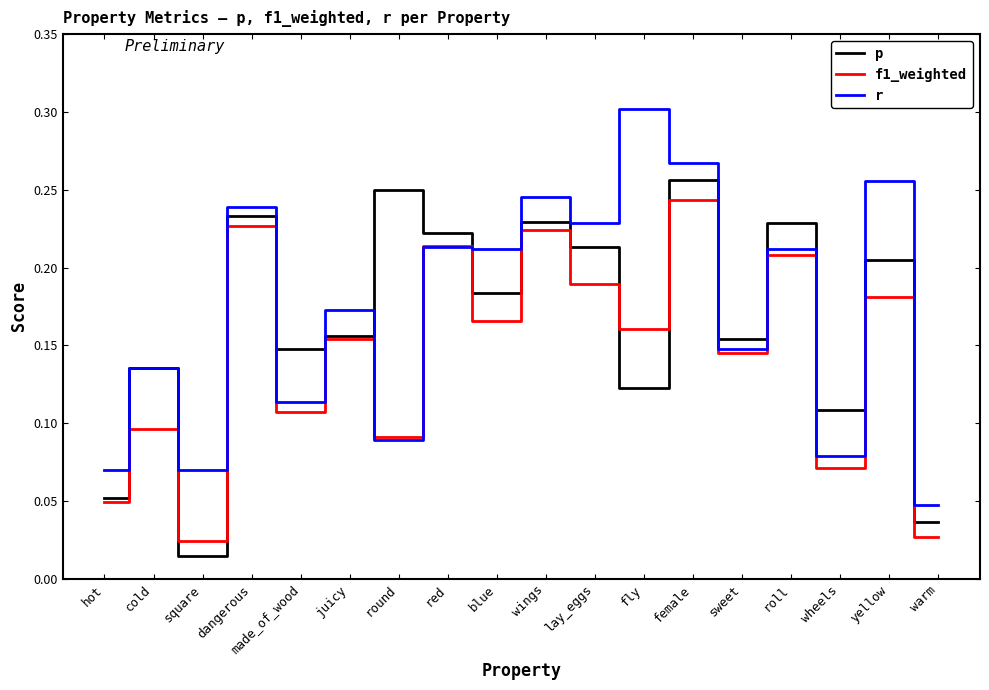

Rank the series at yellow from highest to lowest value.

r, p, f1_weighted